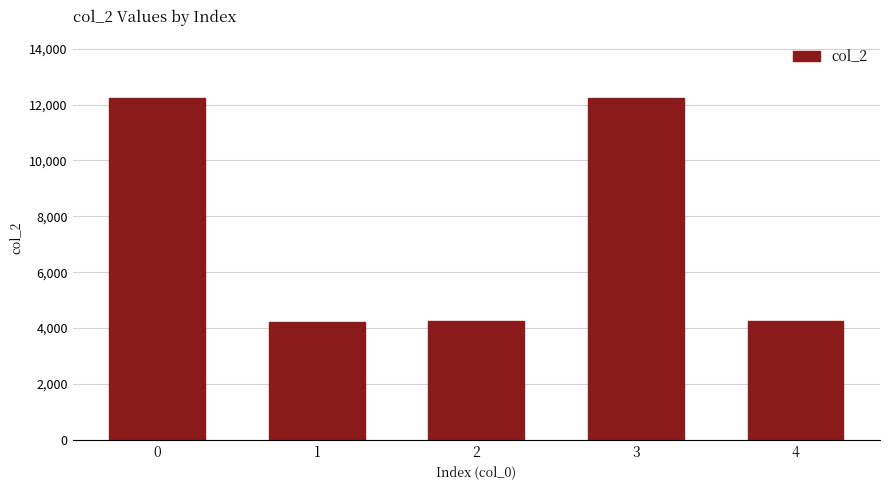

What is the sum of the values at 2 and 1?

8476